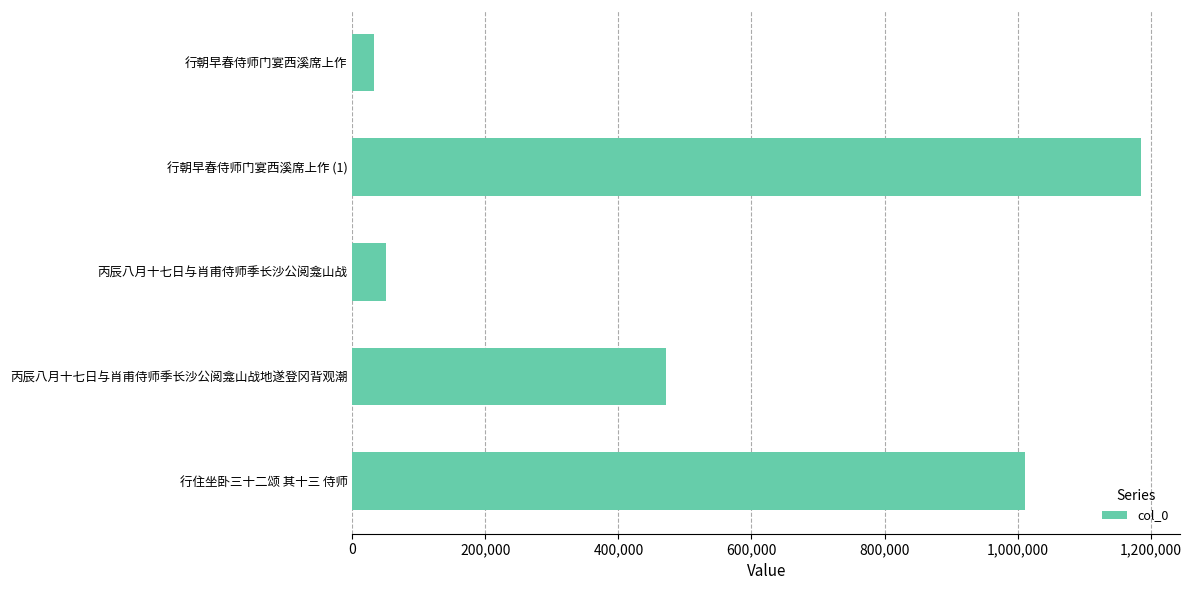

What is the greatest value displayed?

1184988